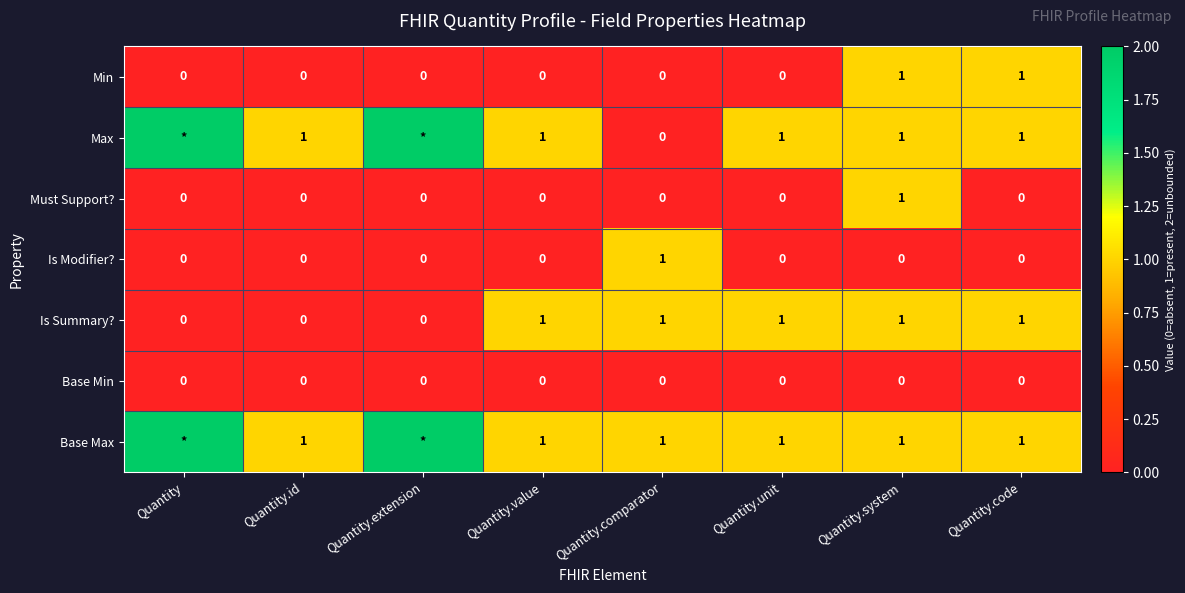

Count the Must Support? values in the range 0 to 1.

8